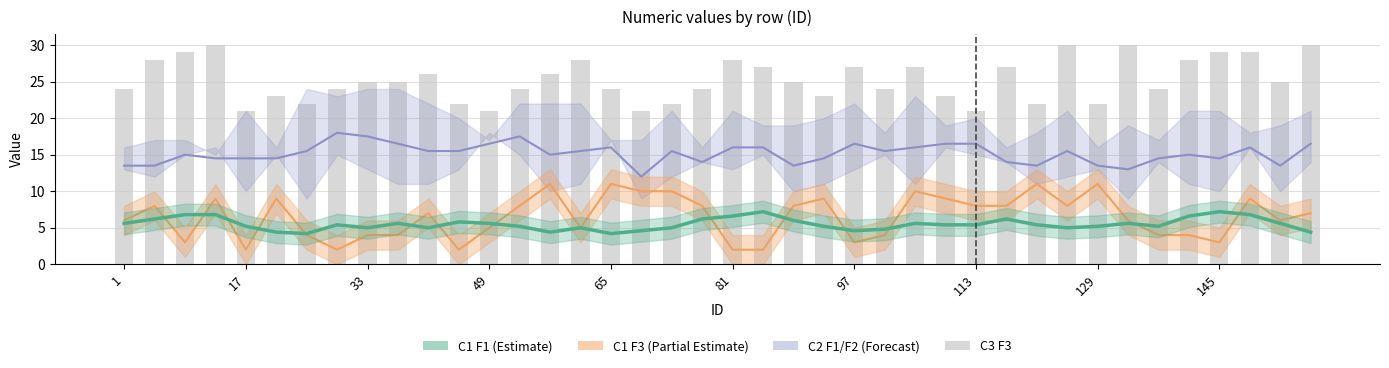

What is the difference between the maximum and minimum values?

9